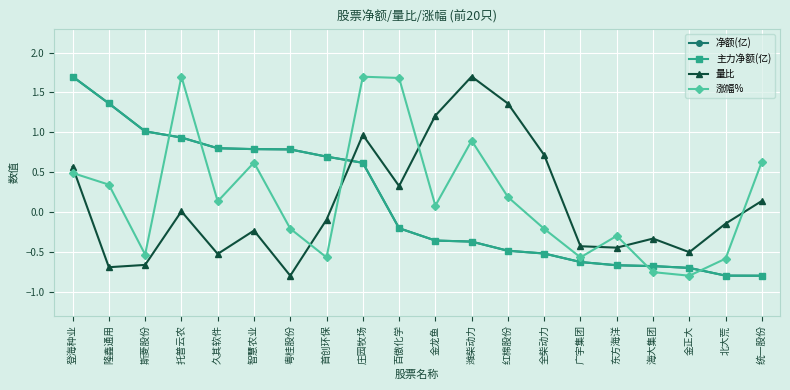

Does the chart have visible grid lines?

Yes